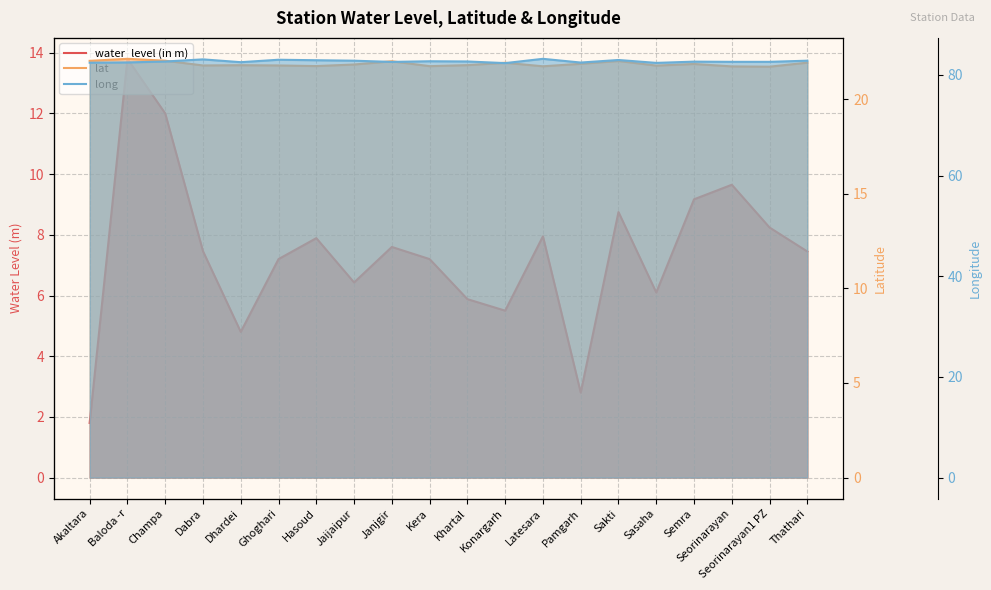

Reading left to right, extract all data points from this chart.

water_level (in m): 1.8	13.8	12.0	7.5	4.8	7.2	7.9	6.4	7.6	7.2	5.9	5.5	8.0	2.8	8.8	6.1	9.2	9.7	8.2	7.5
lat: 22.0	22.1	22.0	21.8	21.8	21.8	21.8	21.8	22.0	21.7	21.8	21.9	21.7	21.9	22.0	21.8	21.9	21.7	21.7	21.9
long: 82.4	82.5	82.7	83.1	82.5	83.0	82.9	82.8	82.6	82.7	82.7	82.3	83.2	82.5	83.0	82.4	82.6	82.6	82.6	82.8